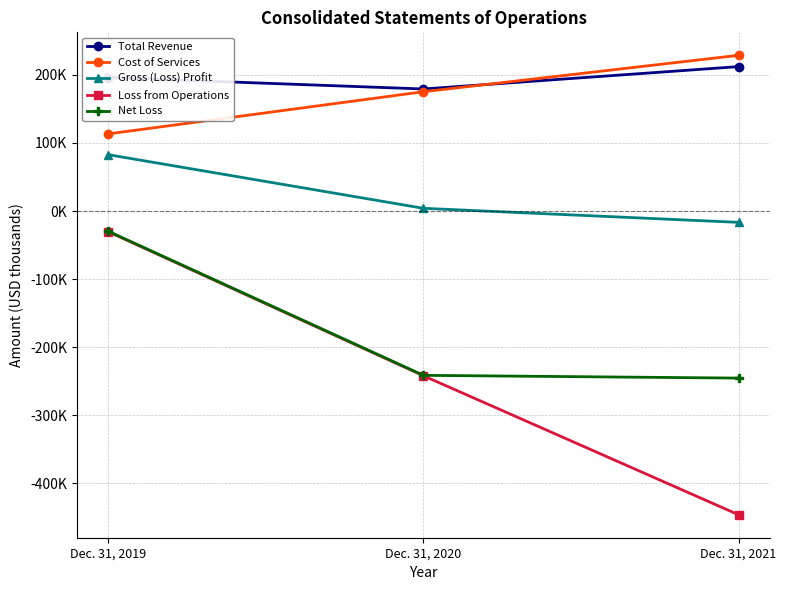

What are all the series names shown in the legend?

Total Revenue, Cost of Services, Gross (Loss) Profit, Loss from Operations, Net Loss